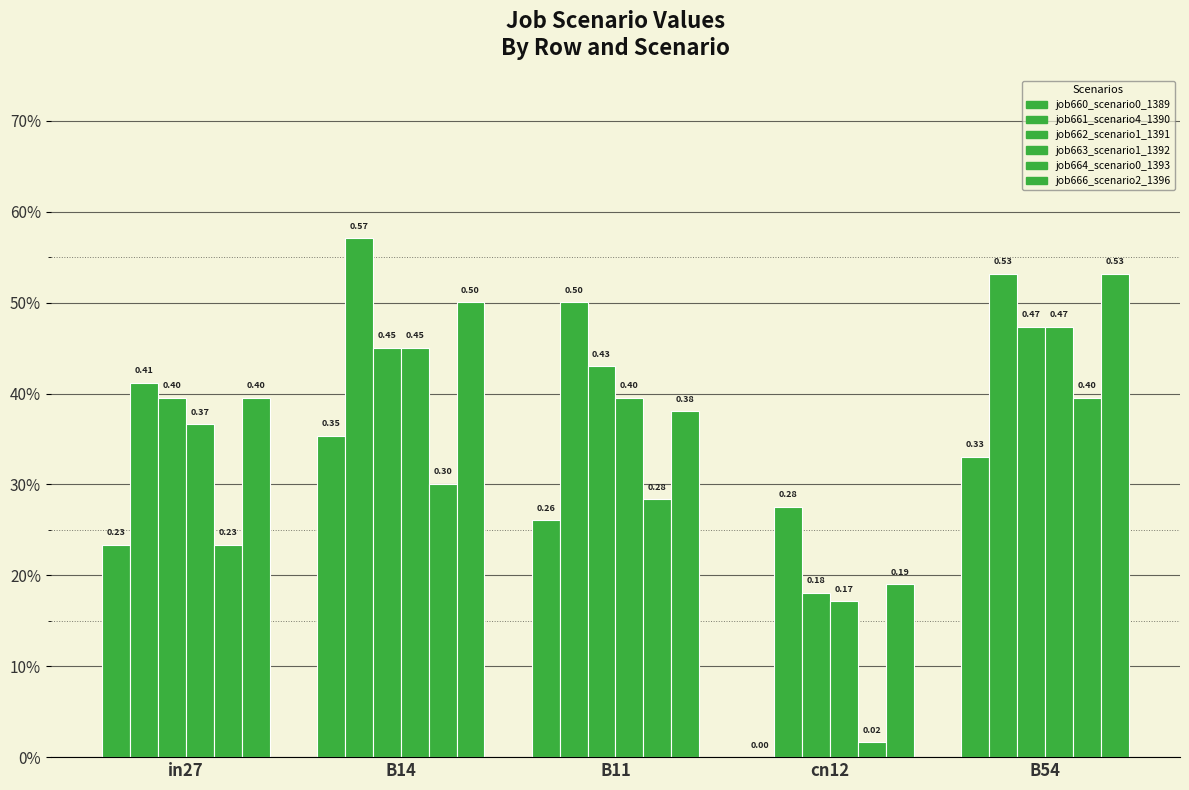

Reading left to right, what are all the values shown in this chart?

job660_scenario0_1389: in27=0.2	B14=0.4	B11=0.3	cn12=0.0	B54=0.3
job661_scenario4_1390: in27=0.4	B14=0.6	B11=0.5	cn12=0.3	B54=0.5
job662_scenario1_1391: in27=0.4	B14=0.5	B11=0.4	cn12=0.2	B54=0.5
job663_scenario1_1392: in27=0.4	B14=0.5	B11=0.4	cn12=0.2	B54=0.5
job664_scenario0_1393: in27=0.2	B14=0.3	B11=0.3	cn12=0.0	B54=0.4
job666_scenario2_1396: in27=0.4	B14=0.5	B11=0.4	cn12=0.2	B54=0.5